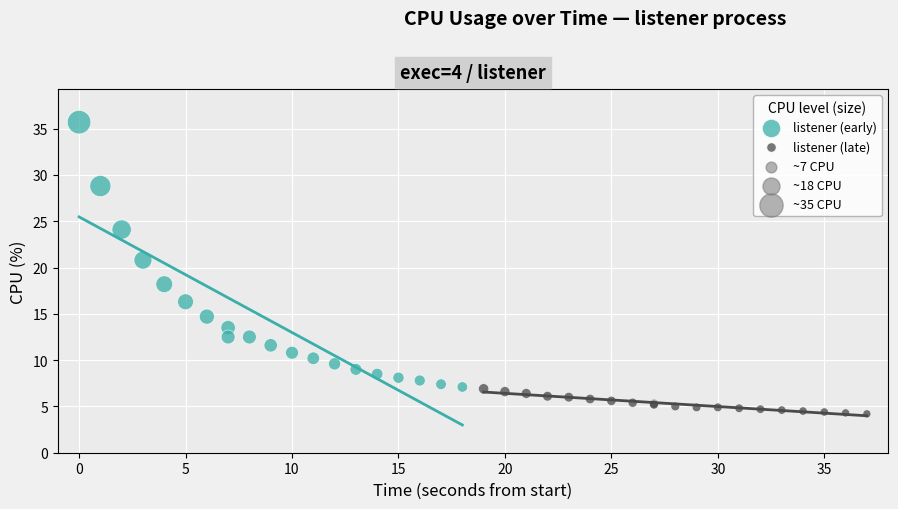

Which series contains the lowest Y value?

listener (late)